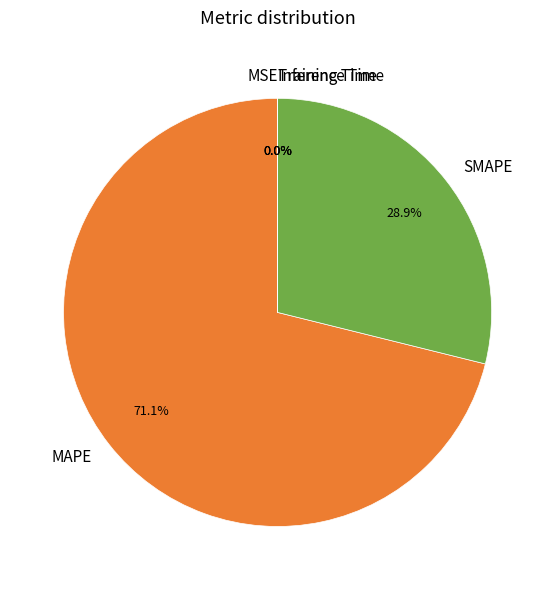

Is there a majority slice in this chart?

Yes